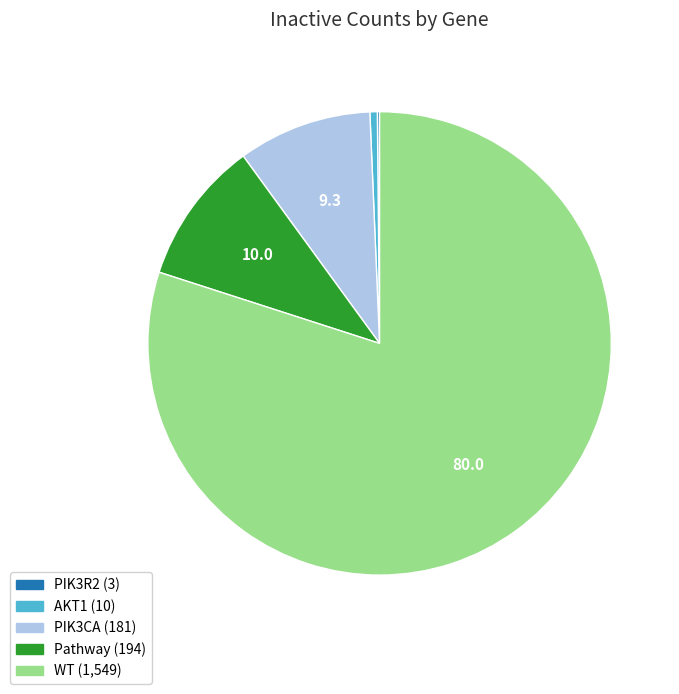

What is the majority slice?

WT